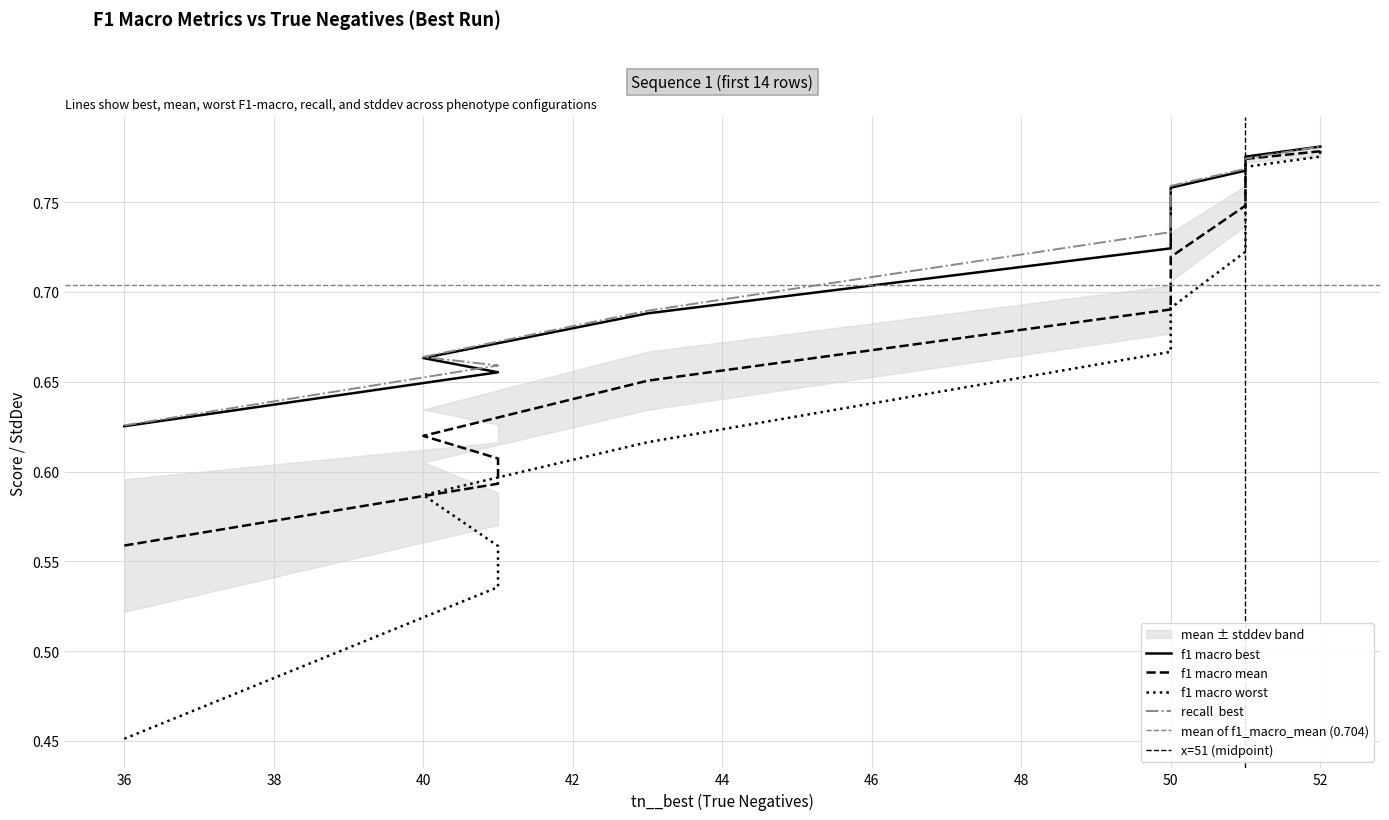

Is it true that recall__best equals 0.3 at 48?

False